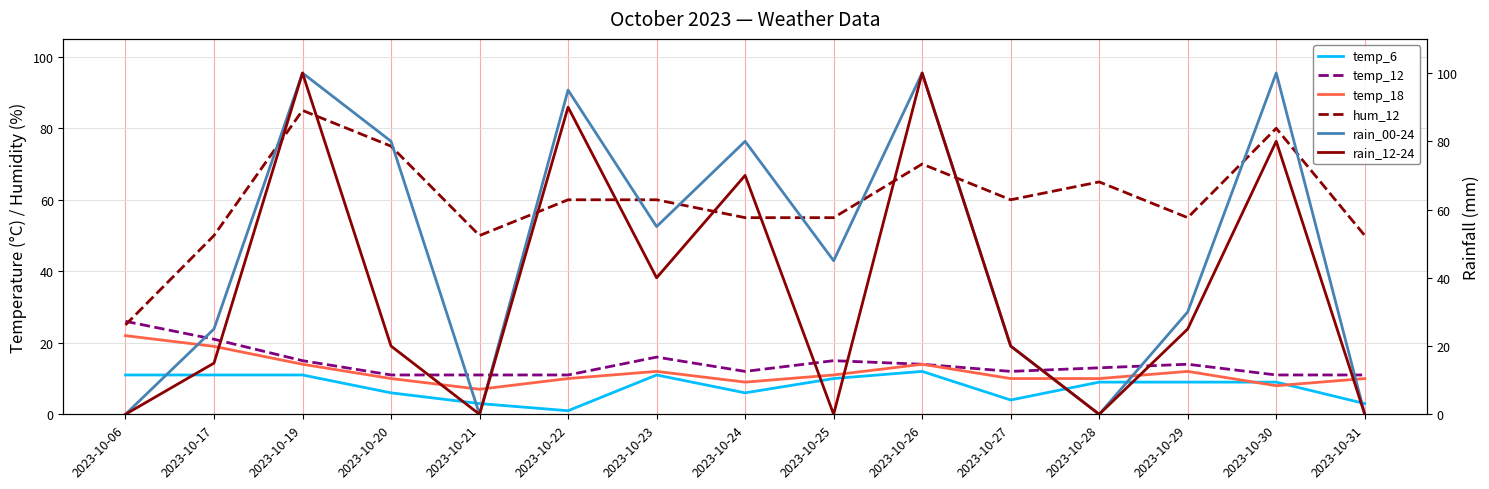

At 2023-10-26, list the series in order from largest to smallest.

rain_00-24, rain_12-24, hum_12, temp_12, temp_18, temp_6